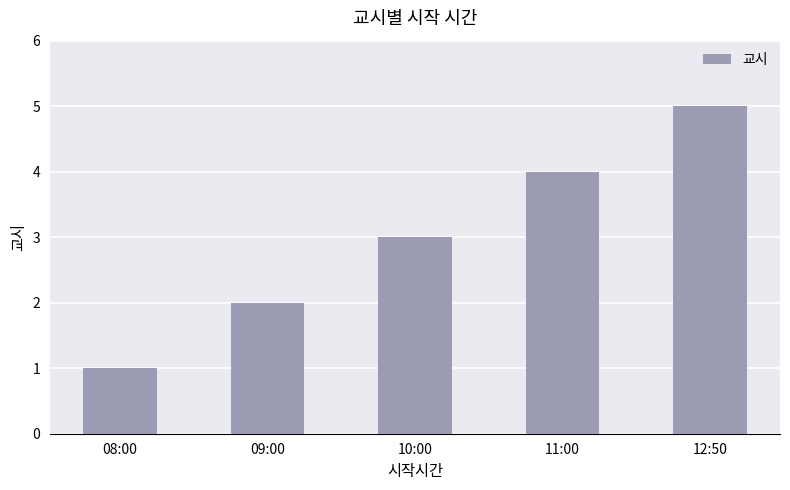

What is the average value?

3